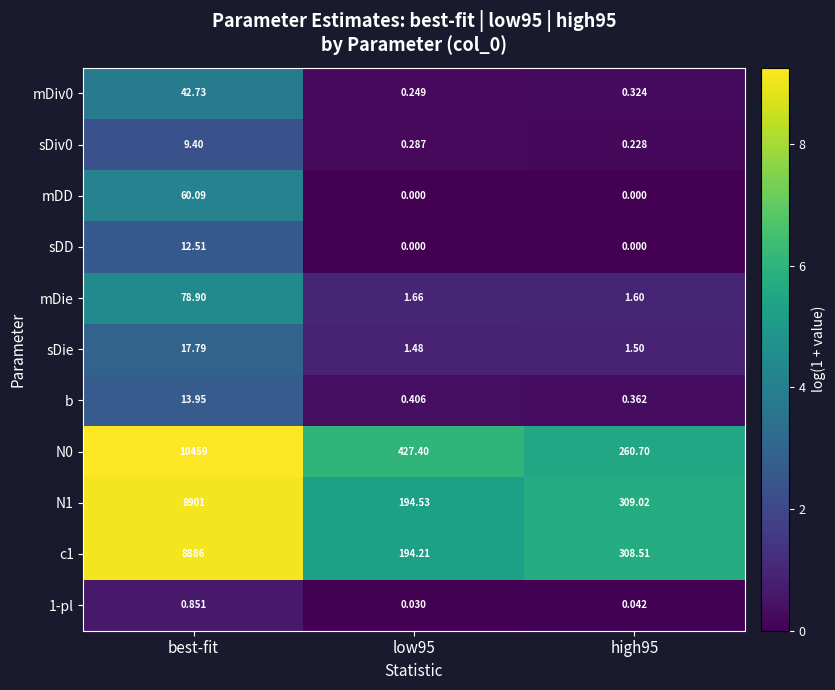

Is the value of c1 at low95 greater than the value of b at high95?

Yes